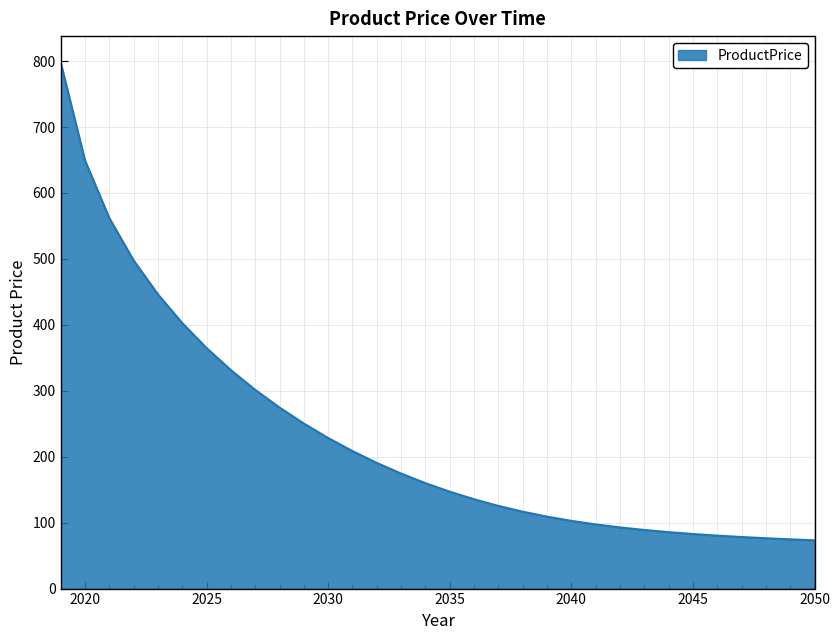

What is the difference between the maximum and minimum values?

724.8